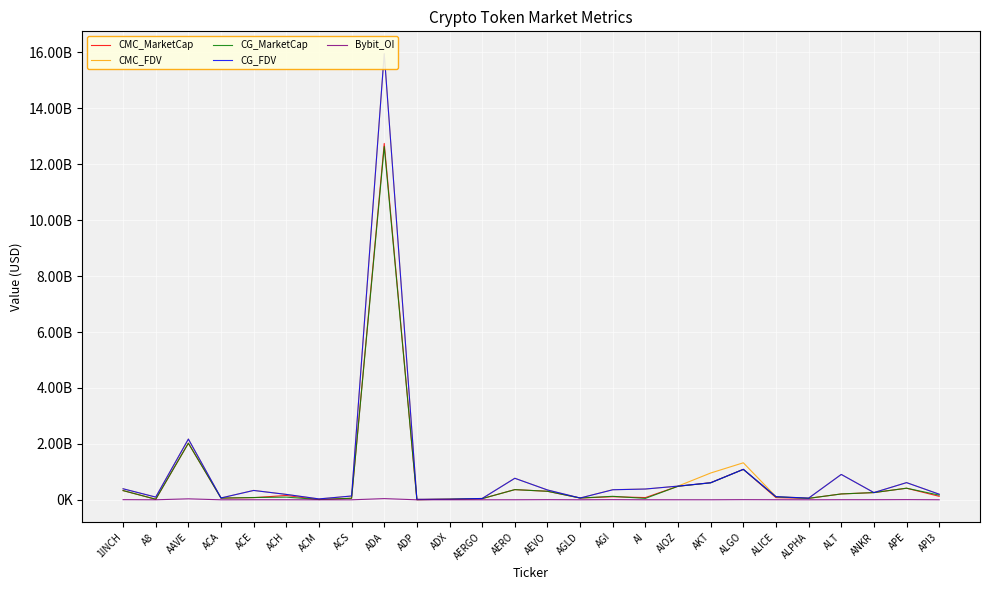

Which series has the widest spread of values?

CG_FDV